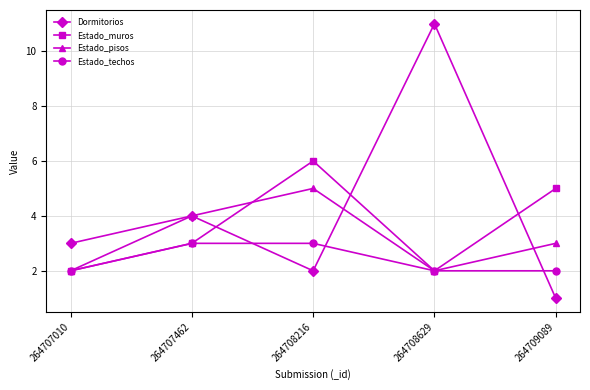

At which category is the sum across all series the highest?

264708629